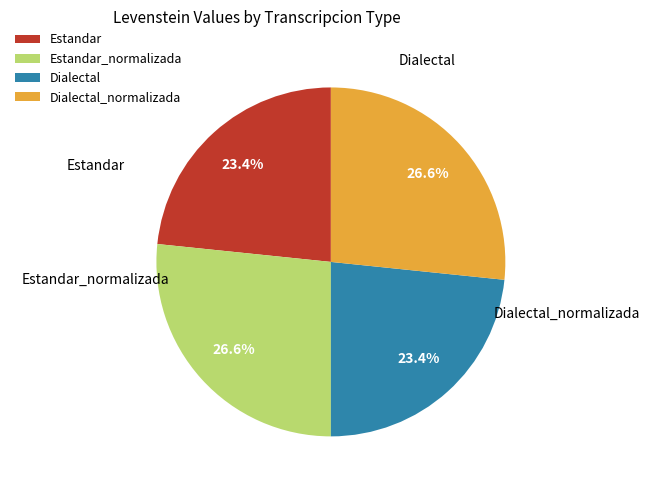

How many slices are in this pie chart?

4